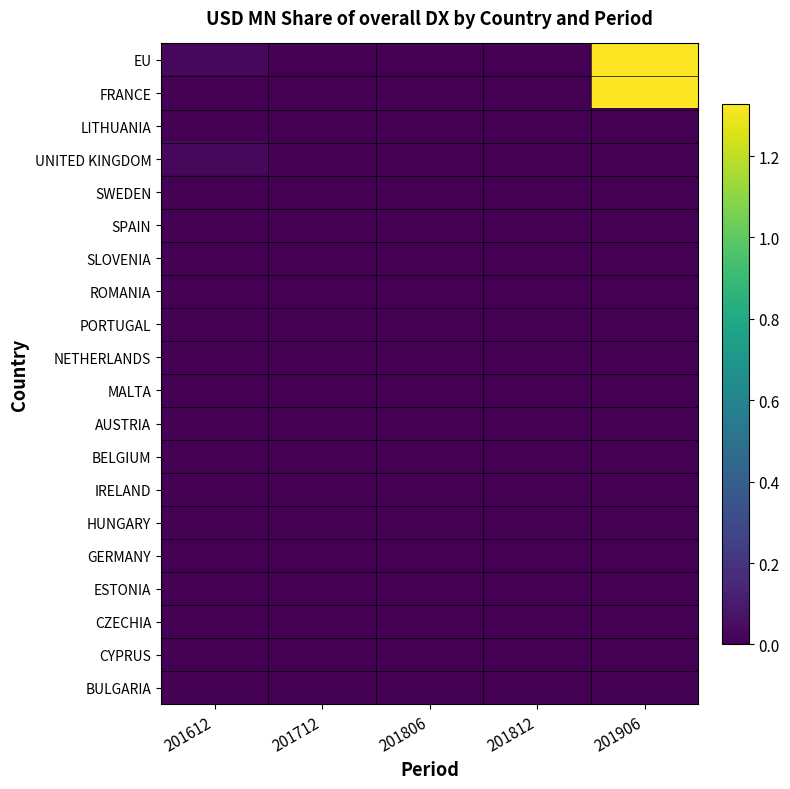

At which category does the chart reach its peak across all series?

201906